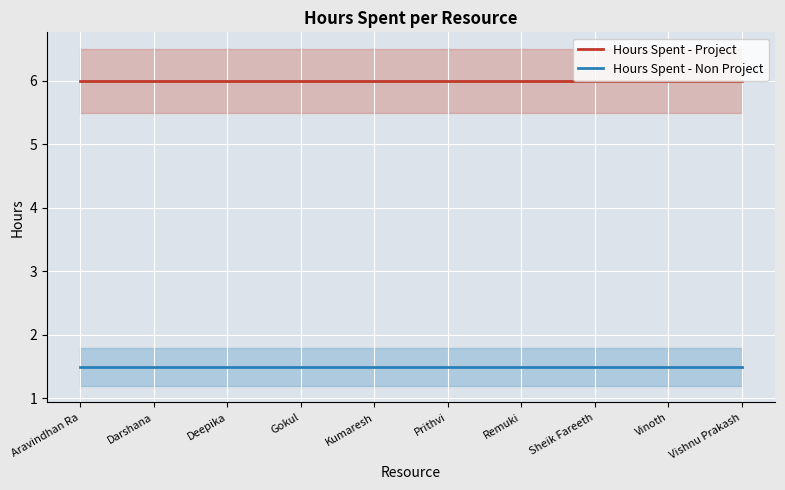

Which series changed the most between Darshana and Gokul?

Hours Spent - Project